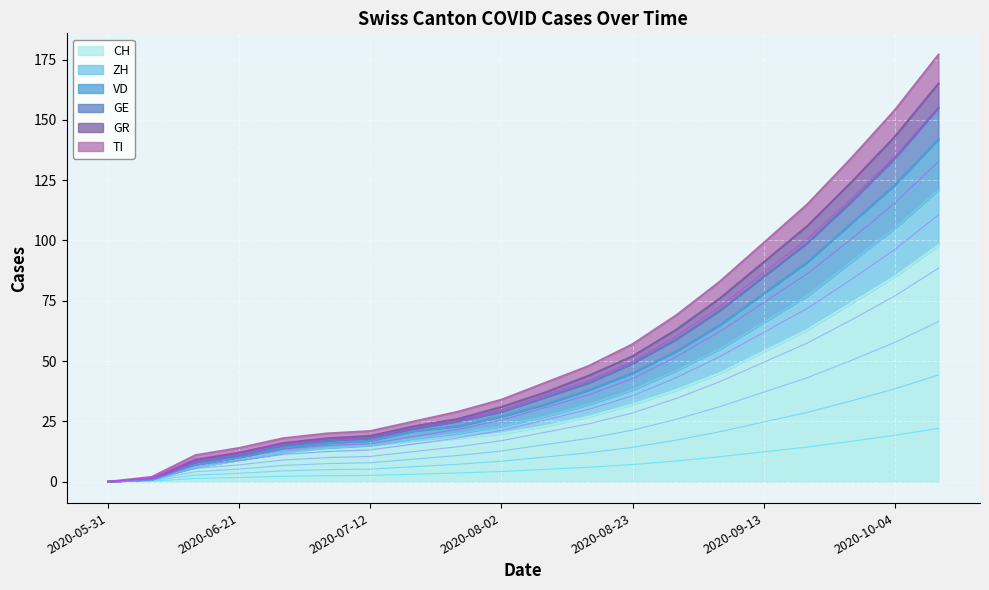

What is the label of the 1st point from the left?

2020-05-31